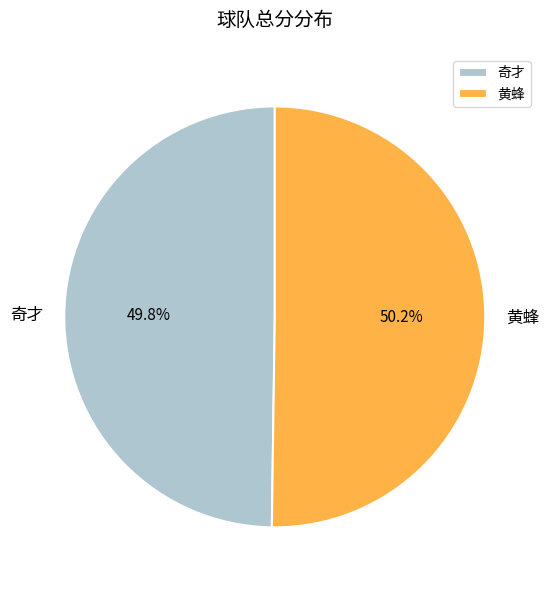

How many slices are in this pie chart?

2